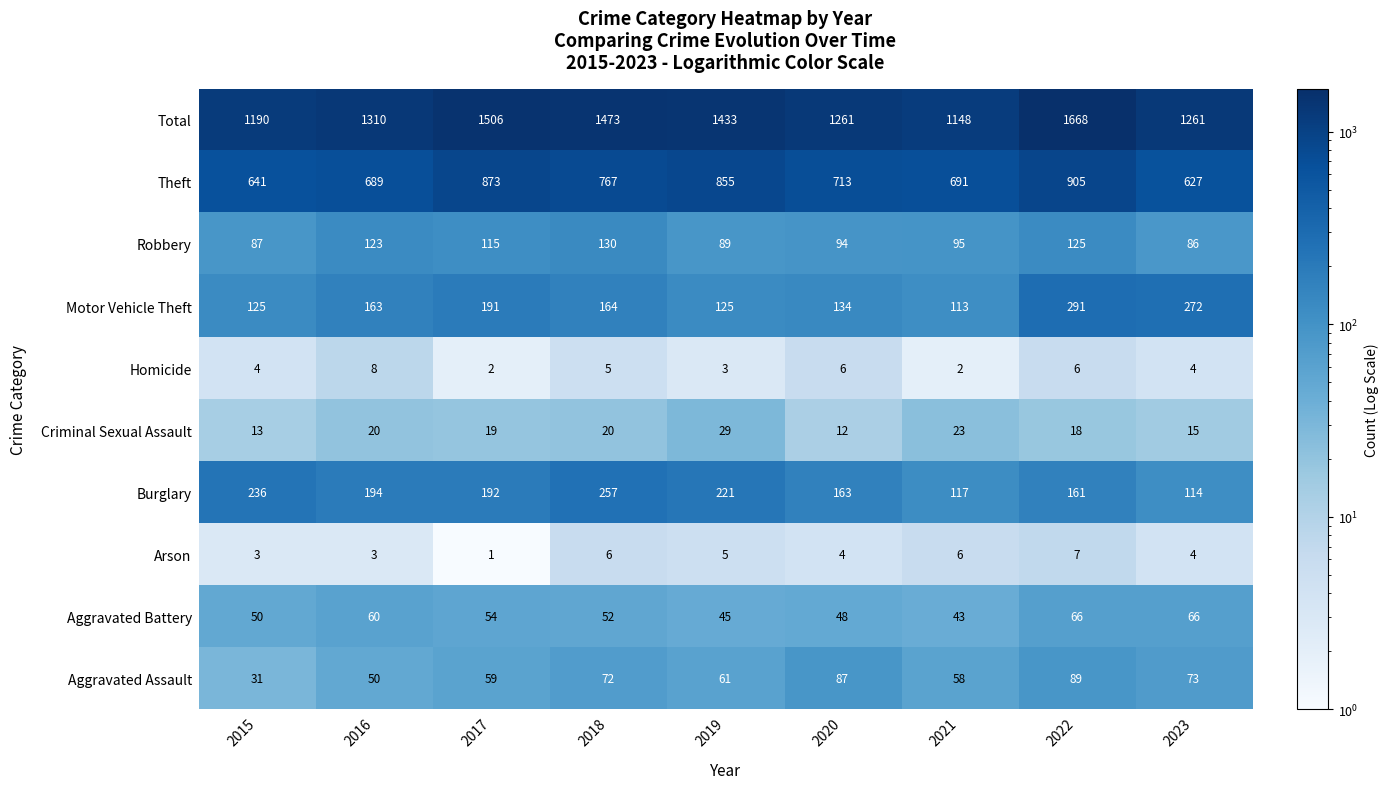

The Theft series shows 300 at 2017. True or false?

False